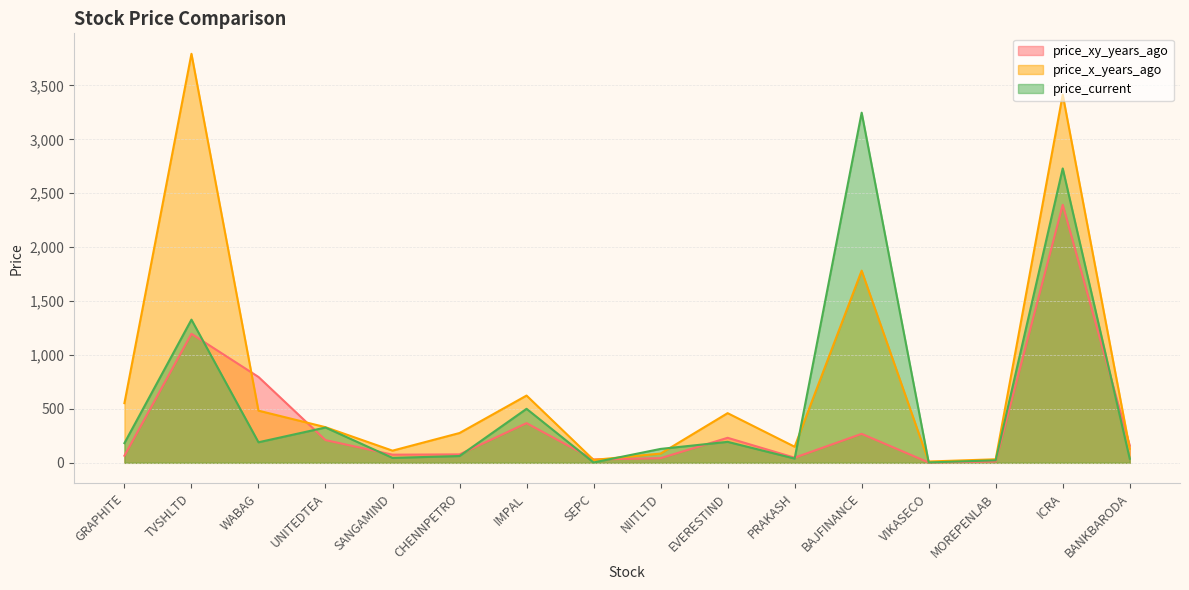

Reading right to left, list all the values displayed in this chart.

price_xy_years_ago: BANKBARODA=160.0	ICRA=2393.1	MOREPENLAB=12.1	VIKASECO=2.9	BAJFINANCE=268.9	PRAKASH=47.8	EVERESTIND=232.1	NIITLTD=43.2	SEPC=31.5	IMPAL=368.1	CHENNPETRO=78.3	SANGAMIND=75.6	UNITEDTEA=210.9	WABAG=796.4	TVSHLTD=1196.6	GRAPHITE=65.9
price_x_years_ago: BANKBARODA=130.1	ICRA=3413.8	MOREPENLAB=33.0	VIKASECO=12.2	BAJFINANCE=1782.1	PRAKASH=149.3	EVERESTIND=460.7	NIITLTD=85.8	SEPC=26.8	IMPAL=623.9	CHENNPETRO=276.5	SANGAMIND=112.9	UNITEDTEA=330.5	WABAG=483.8	TVSHLTD=3793.4	GRAPHITE=553.4
price_current: BANKBARODA=37.9	ICRA=2730.0	MOREPENLAB=23.4	VIKASECO=3.6	BAJFINANCE=3247.3	PRAKASH=39.5	EVERESTIND=194.6	NIITLTD=129.1	SEPC=3.5	IMPAL=500.9	CHENNPETRO=63.1	SANGAMIND=45.6	UNITEDTEA=327.5	WABAG=190.7	TVSHLTD=1327.9	GRAPHITE=182.7